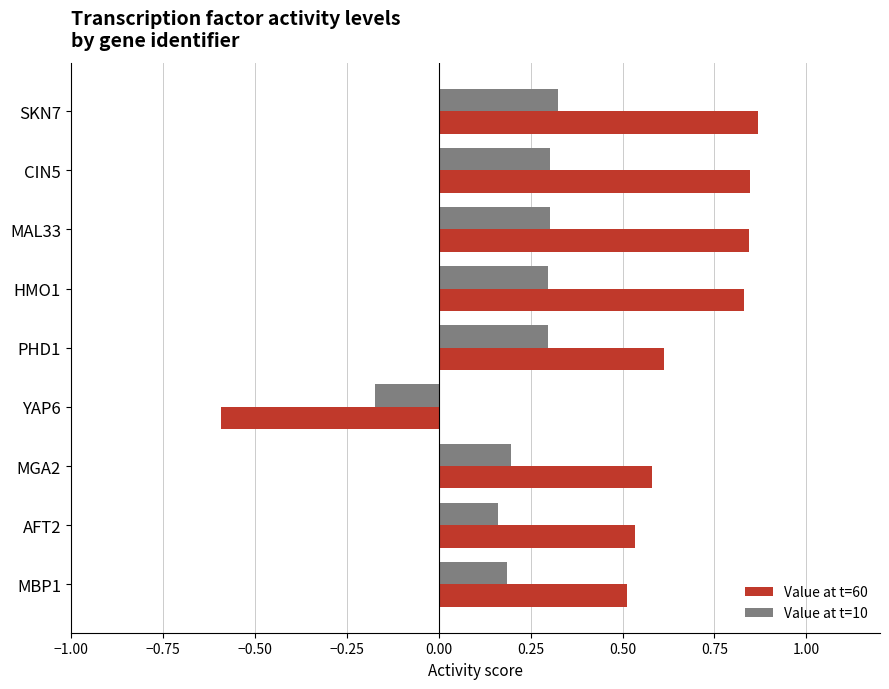

List the series in order of their overall mean, highest first.

Value at t=60, Value at t=10